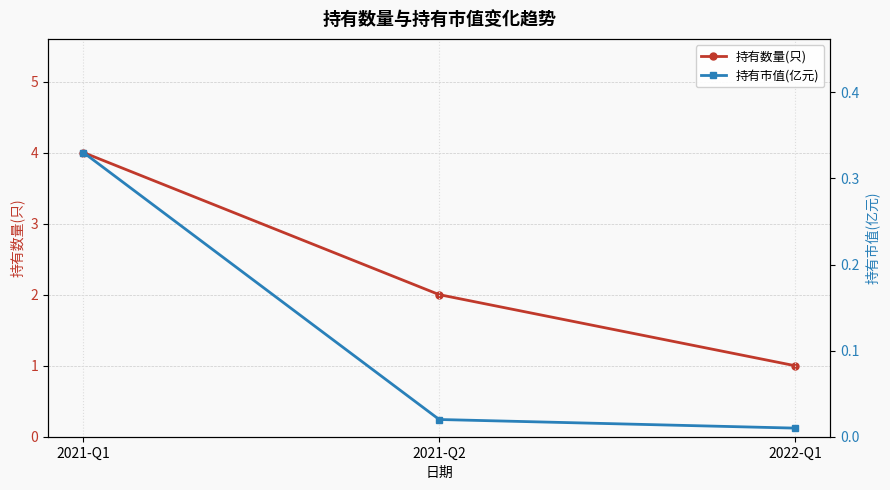

Which series has the largest total across all categories?

持有数量(只)